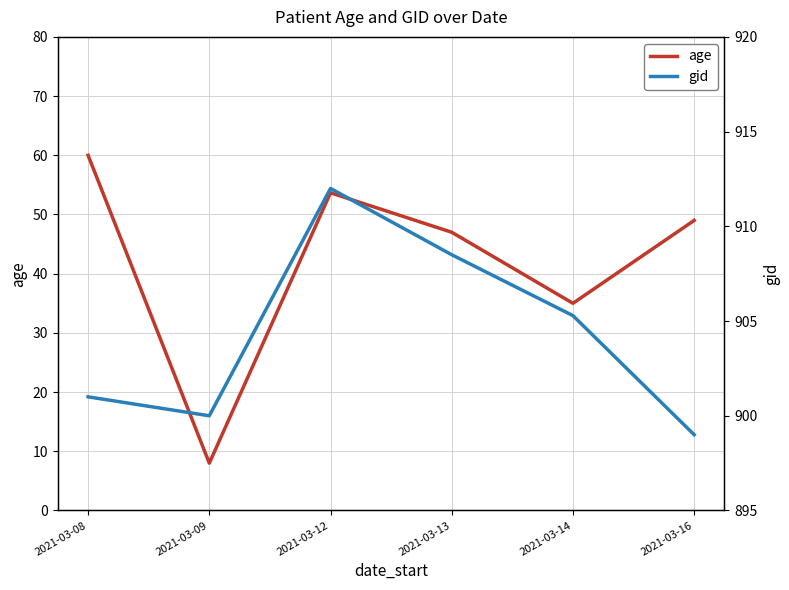

List the labels in order of gid value, smallest first.

2021-03-16, 2021-03-09, 2021-03-08, 2021-03-14, 2021-03-13, 2021-03-12